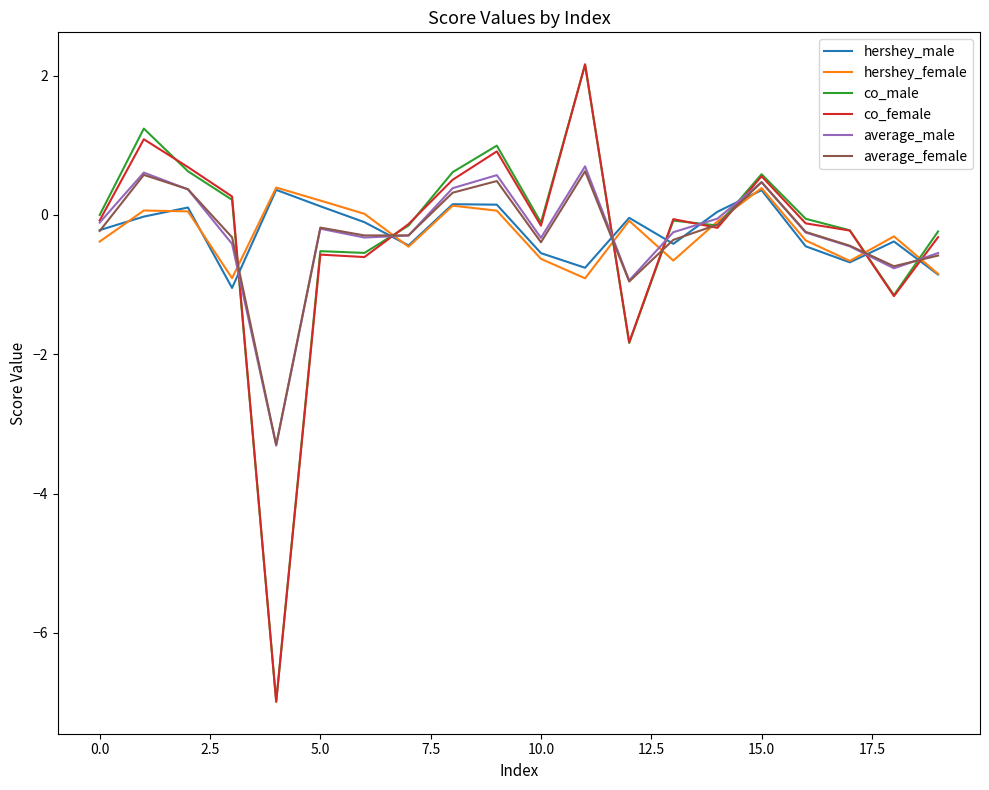

What is the smallest value displayed?

-7.0